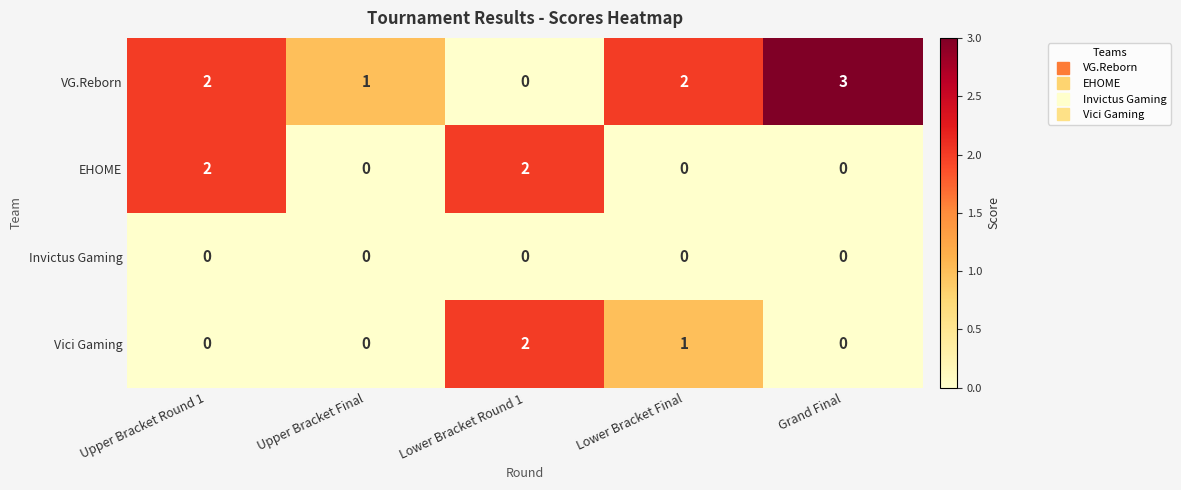

What is the difference between the maximum and minimum values in the VG.Reborn series?

3